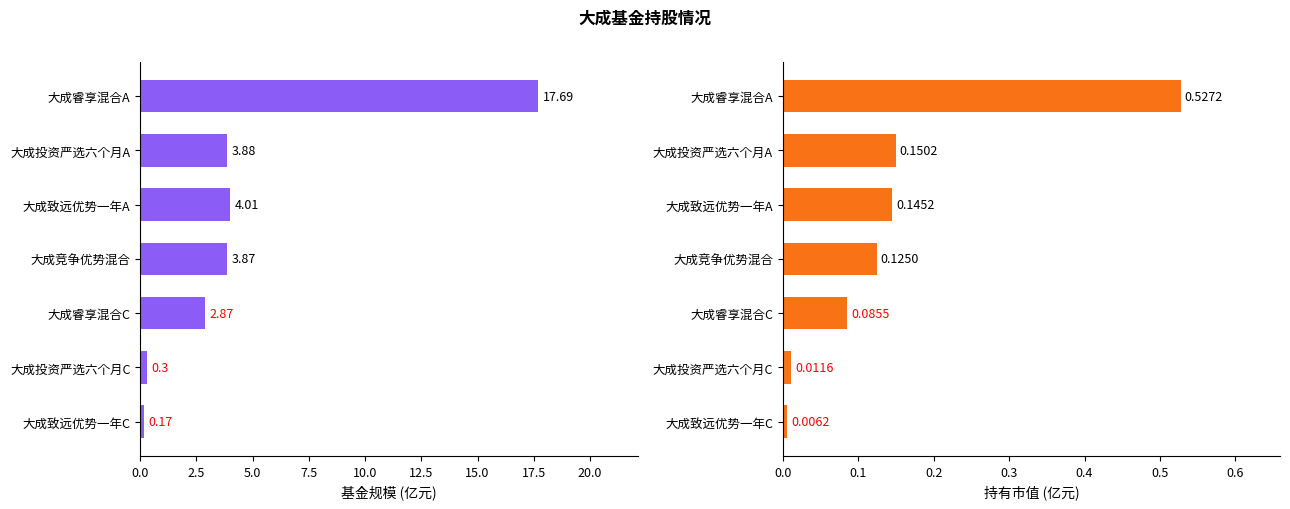

Which has a higher value, 大成竞争优势混合 or 大成睿享混合C?

大成竞争优势混合